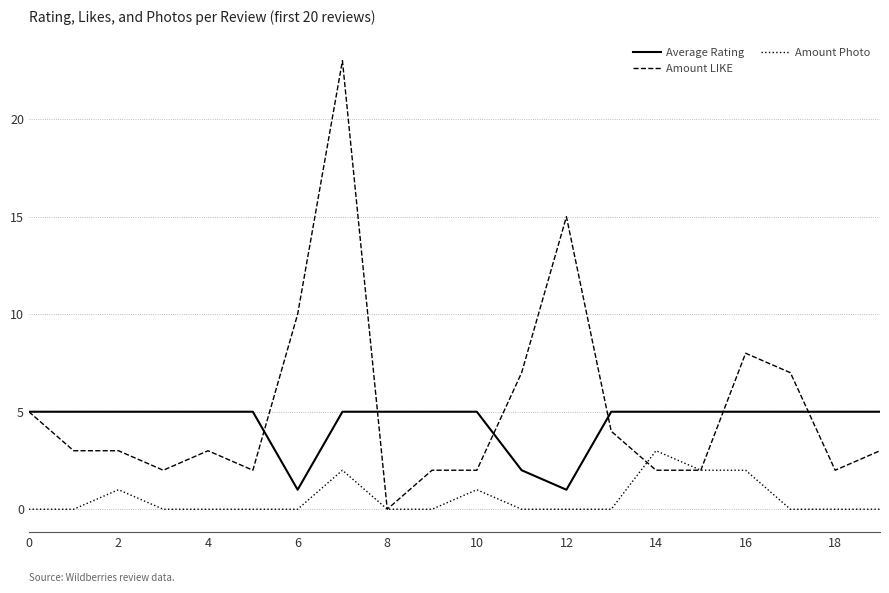

Does the chart have visible grid lines?

Yes